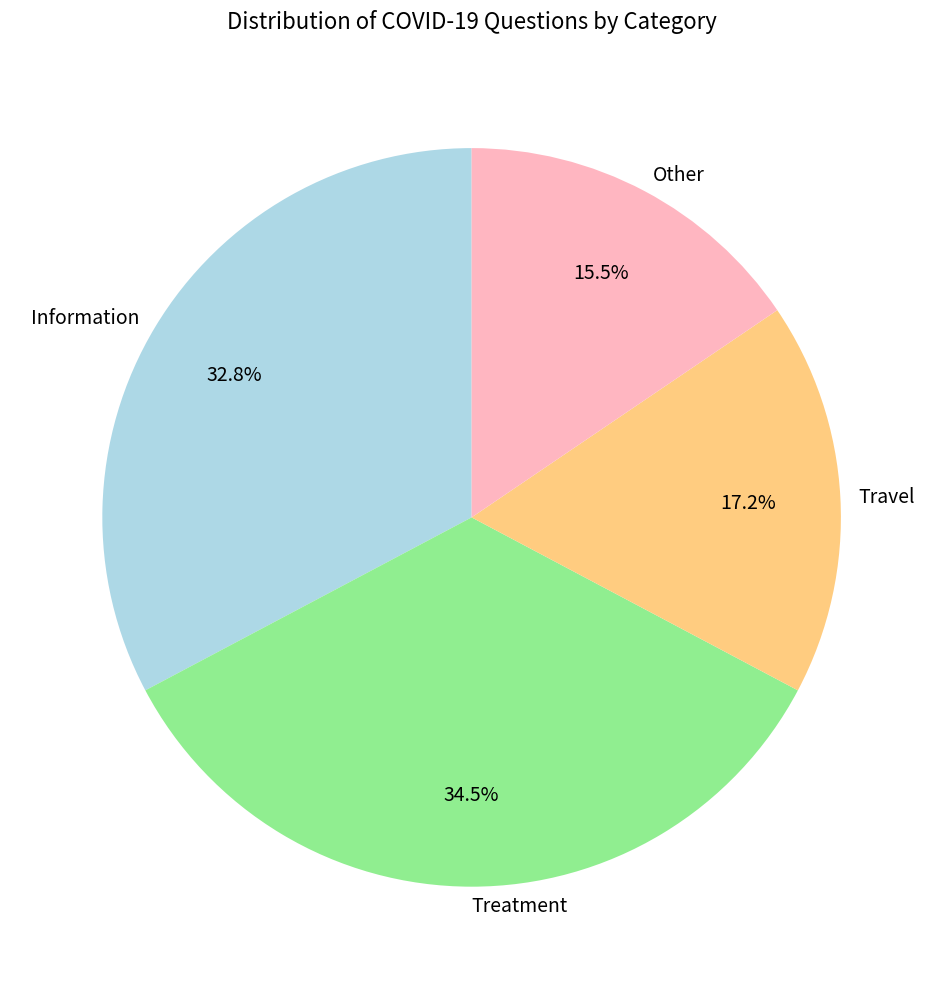

Is there any slice that represents more than half of the pie?

No